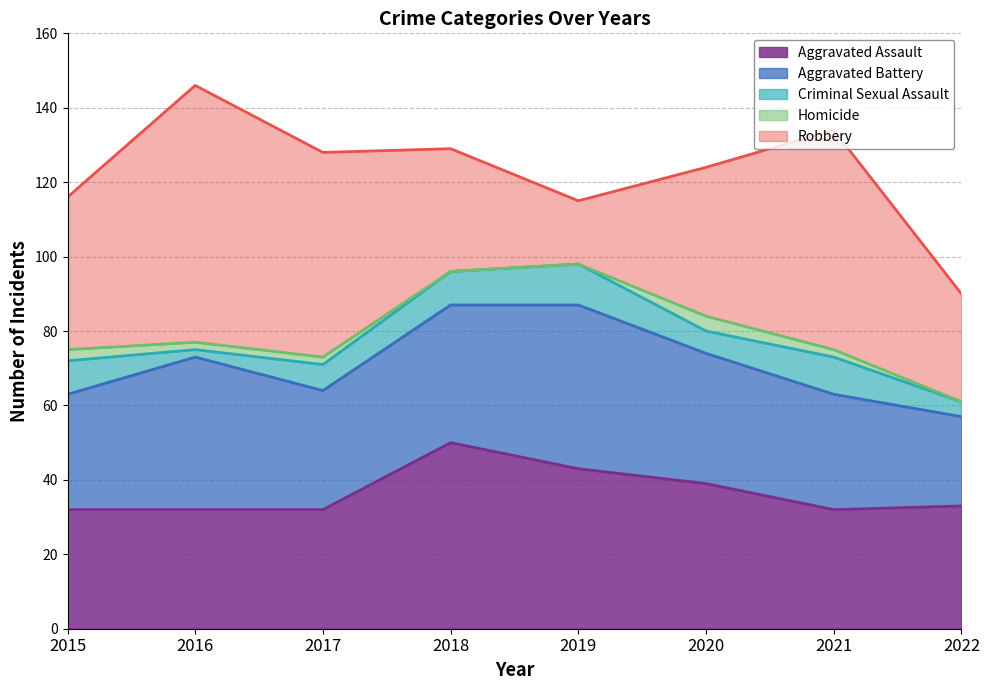

Reading right to left, transcribe all the data shown in this chart.

Aggravated Assault: 33	32	39	43	50	32	32	32
Aggravated Battery: 24	31	35	44	37	32	41	31
Criminal Sexual Assault: 4	10	6	11	9	7	2	9
Homicide: 0	2	4	0	0	2	2	3
Robbery: 29	59	40	17	33	55	69	41